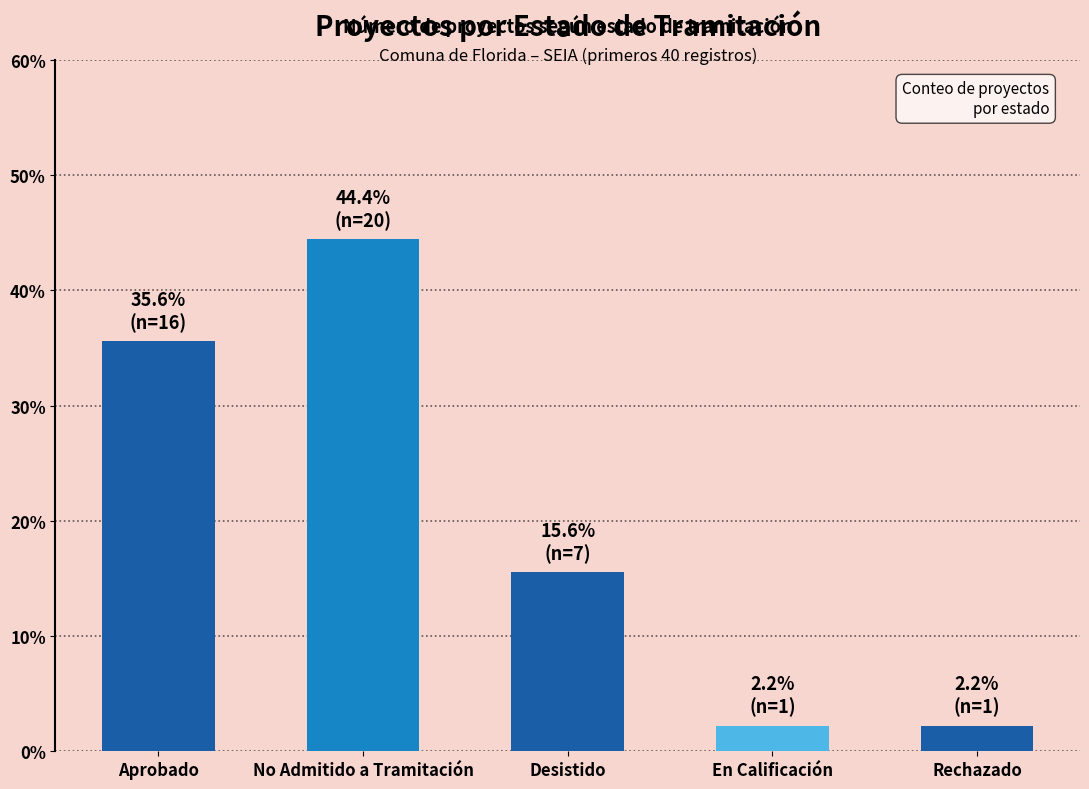

What position from the left is En Calificación?

4